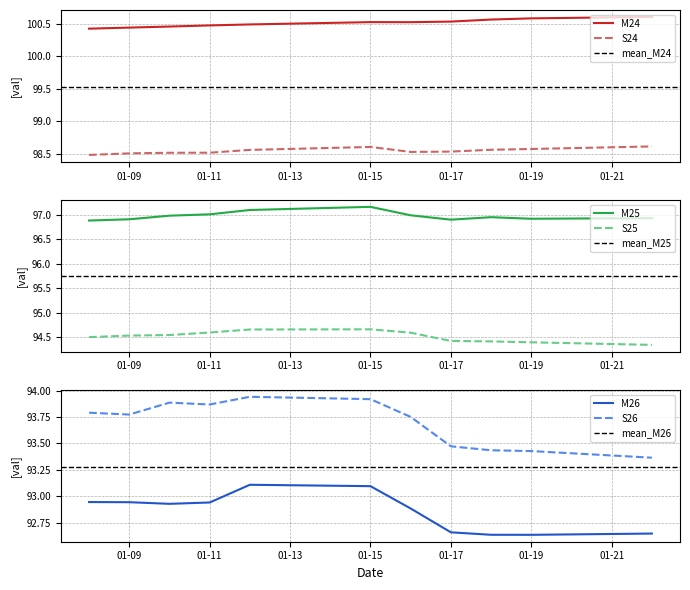

Is it true that S24 equals 27.5 at 01-19?

False